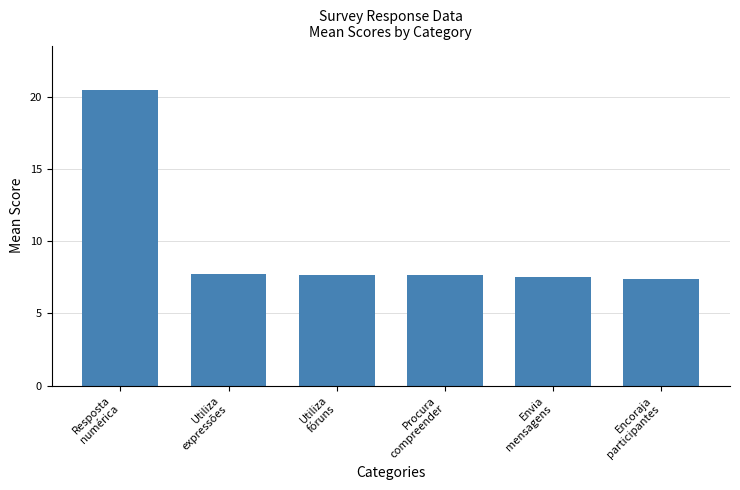

How many bars are there in total?

6